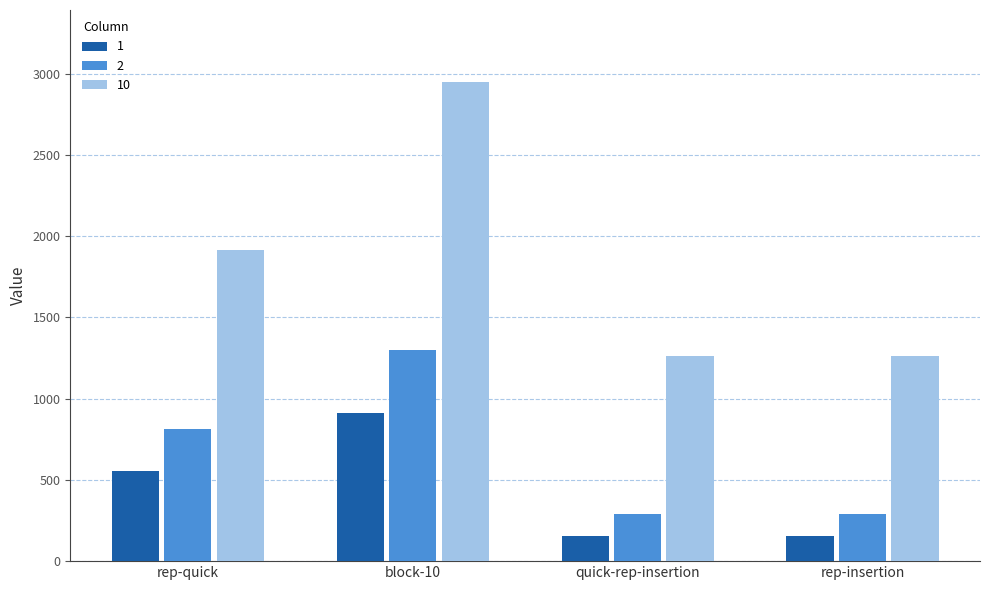

Where is 10 nearest to the value 2104?

rep-quick